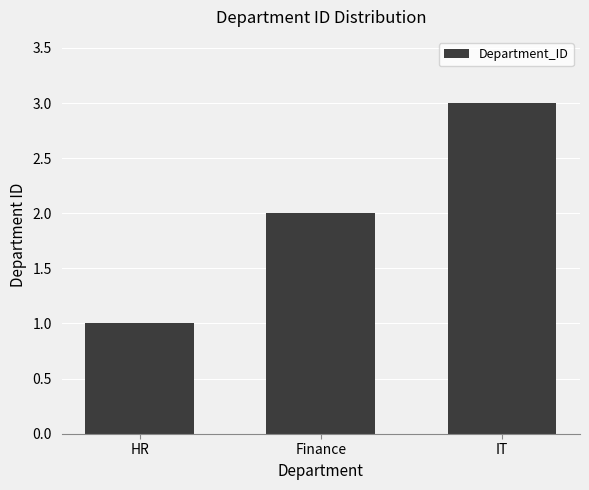

What position from the left is HR?

1